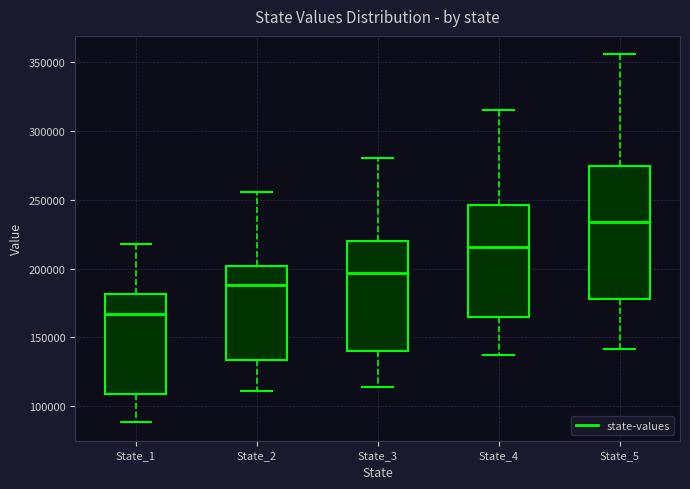

Which box has the lowest median line?

State_1